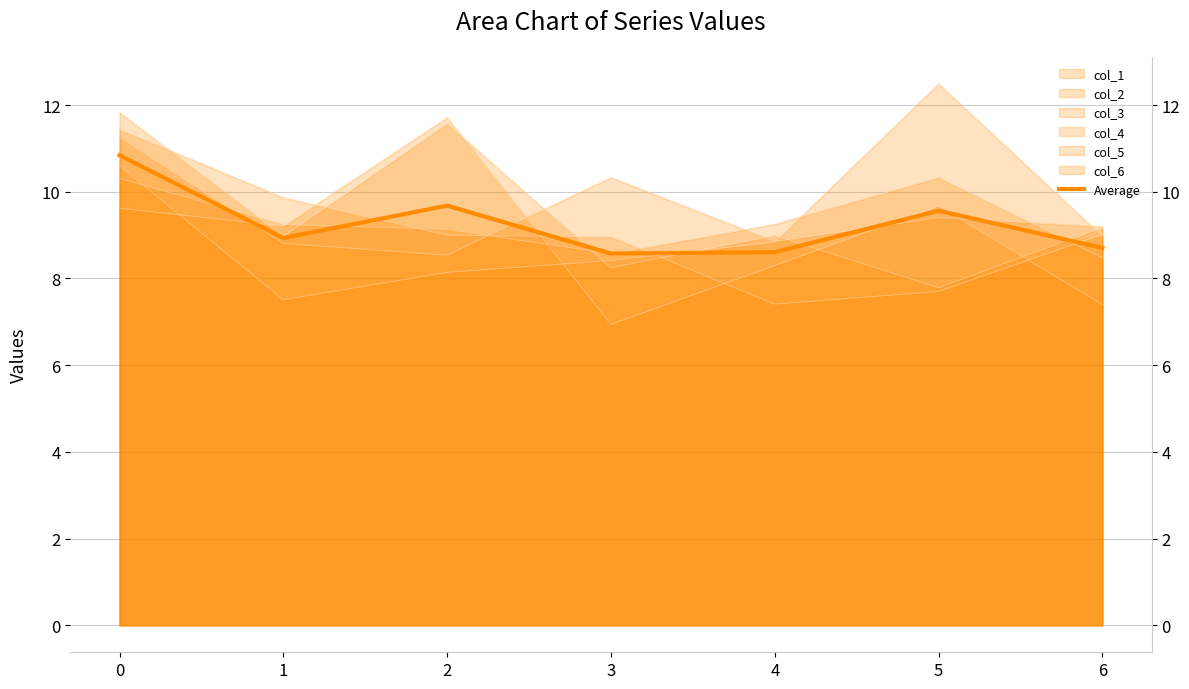

Reading left to right, what are all the values shown in this chart?

10.8	8.9	9.7	8.6	8.6	9.6	8.7